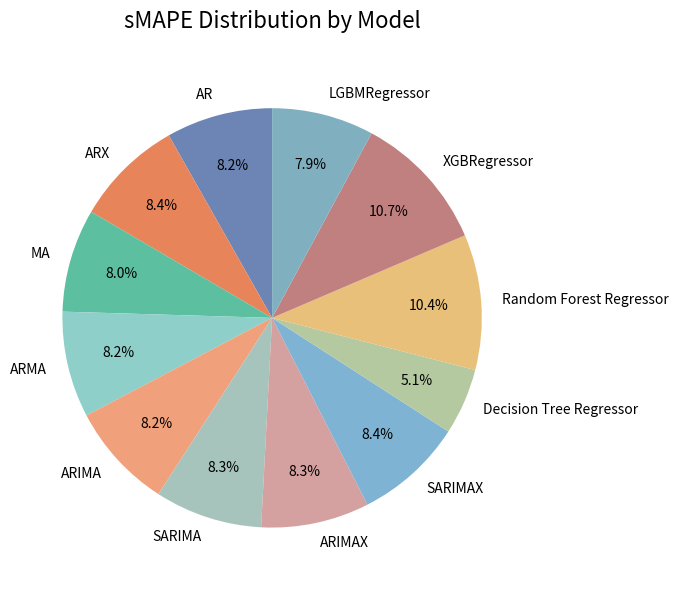

Which has a higher value, XGBRegressor or SARIMA?

XGBRegressor